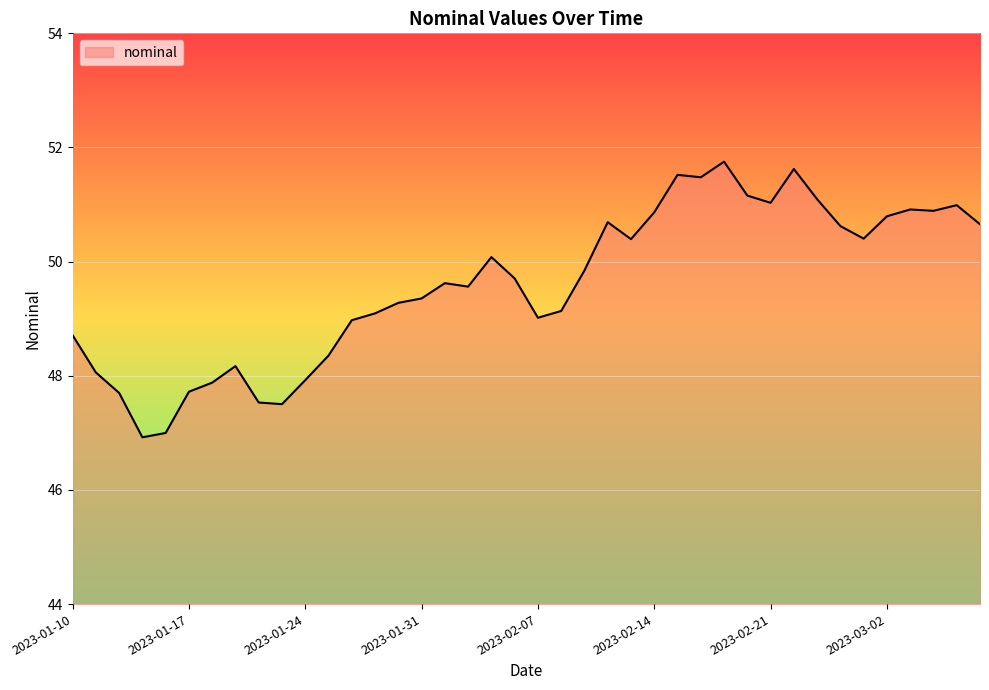

What is the greatest value displayed?

51.8